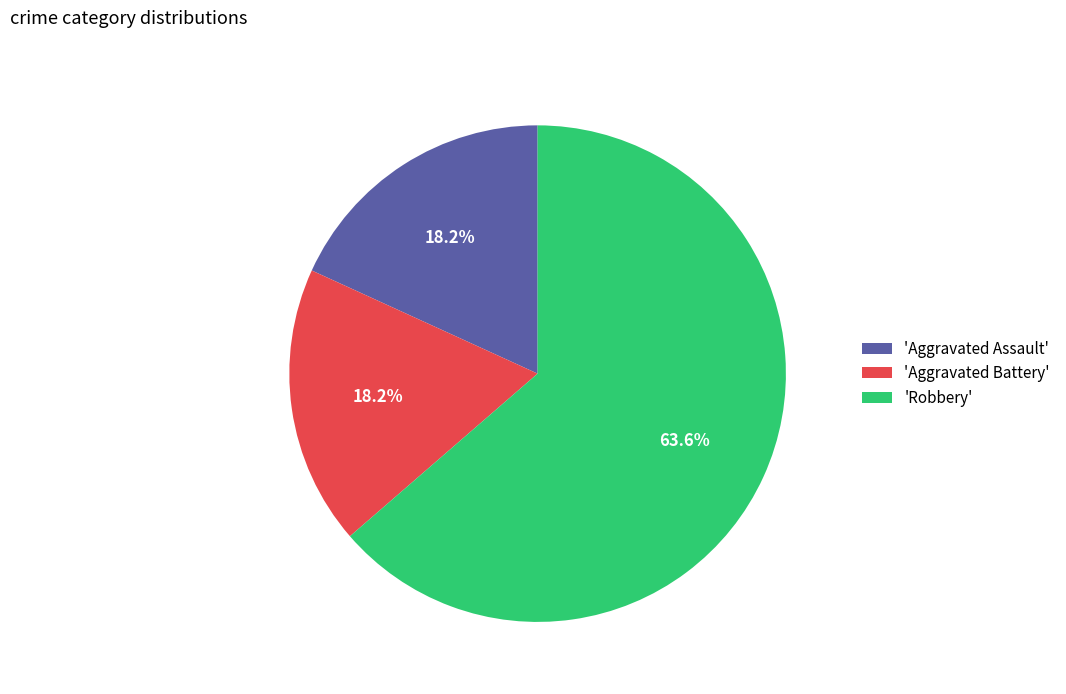

Is 'Aggravated Assault' the majority of the pie?

No